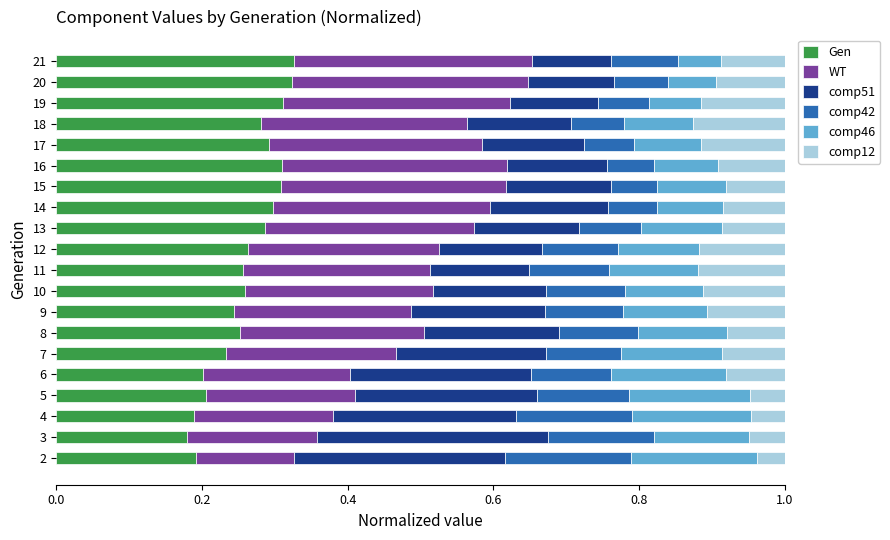

What is the sum of all Gen values?

5.2